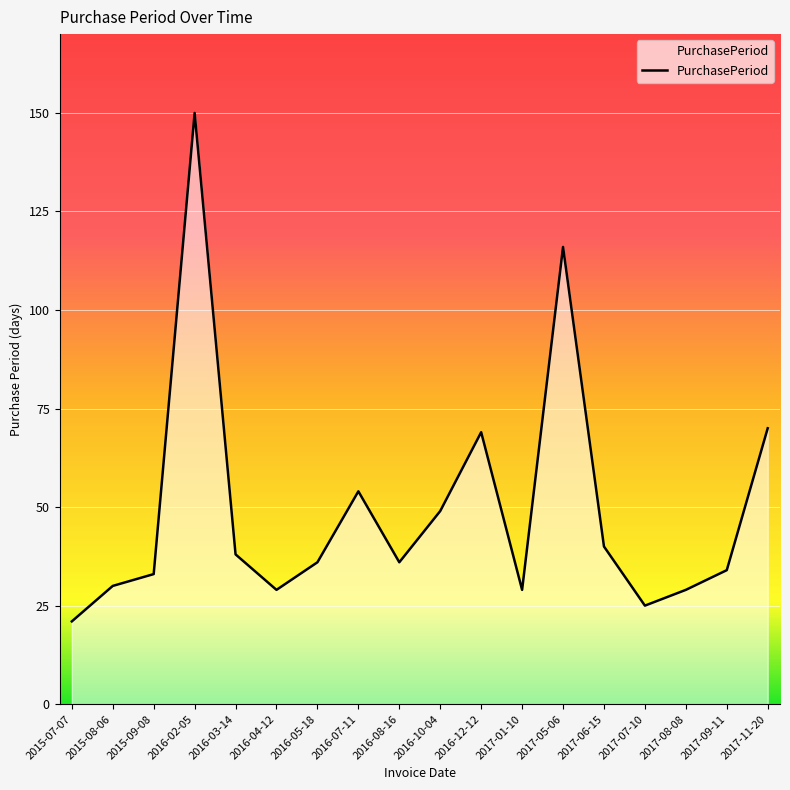

True or false: the data has more than 1 interior local peaks.

True